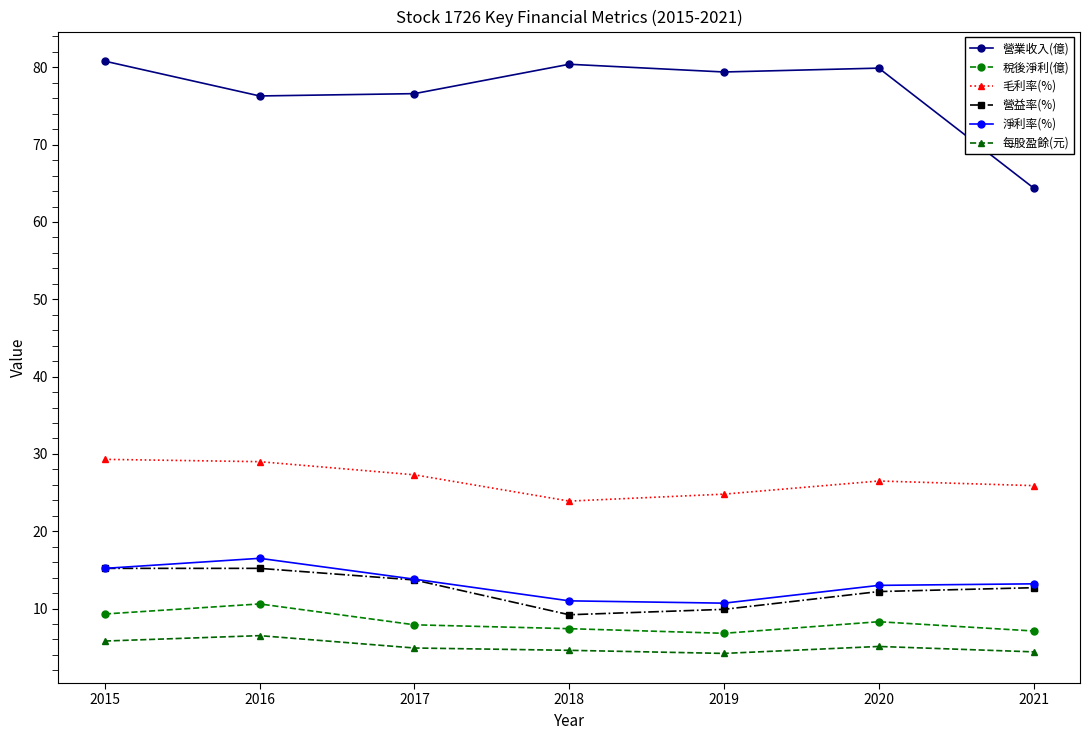

What is the highest value of the 毛利率(%) series?

29.3